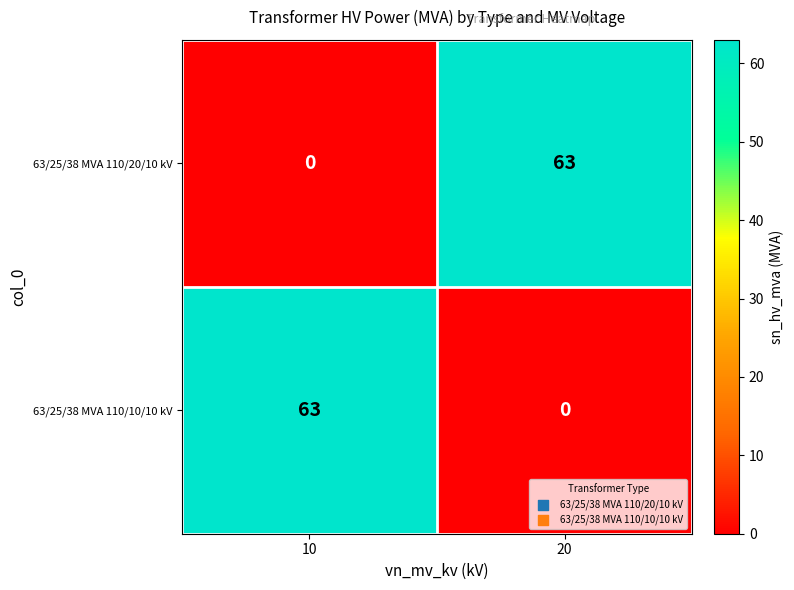

What is the greatest value displayed?

63